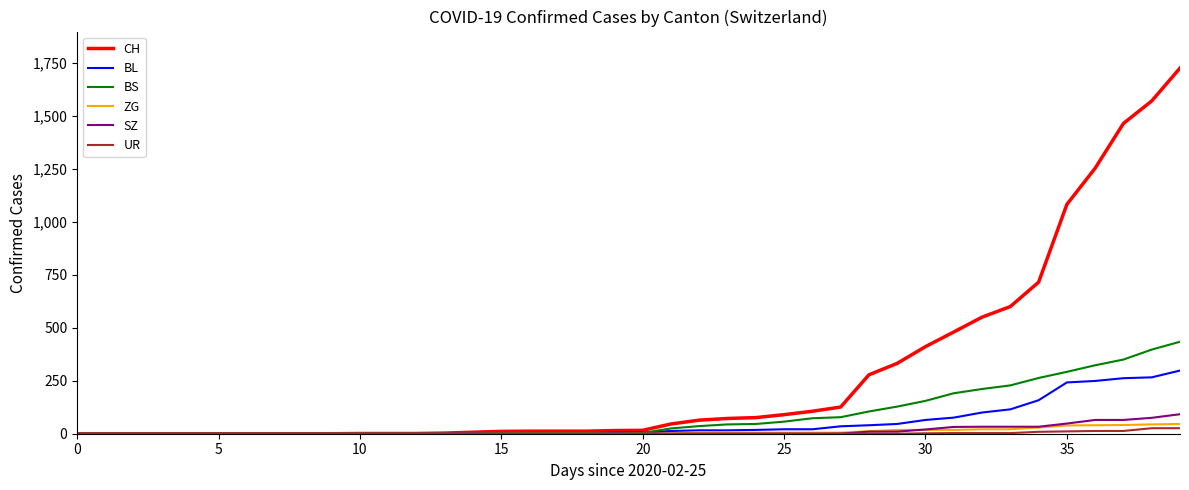

At how many categories does at least one series exceed 1439?

3